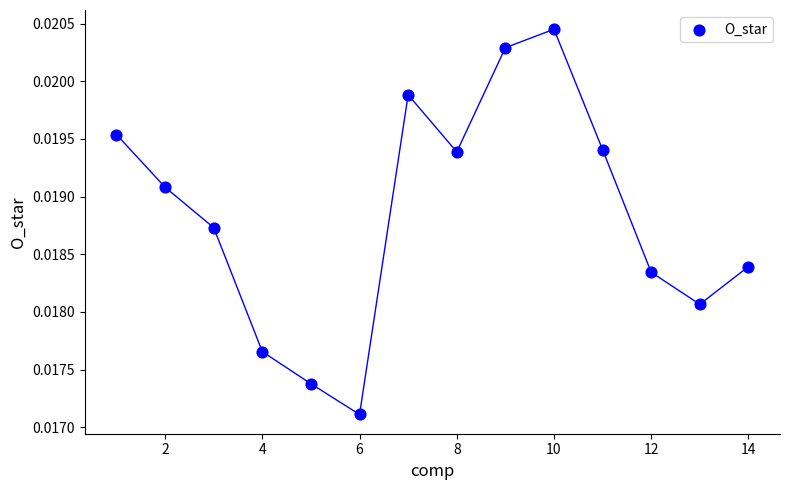

What is the range of X values (max minus min)?

13.0